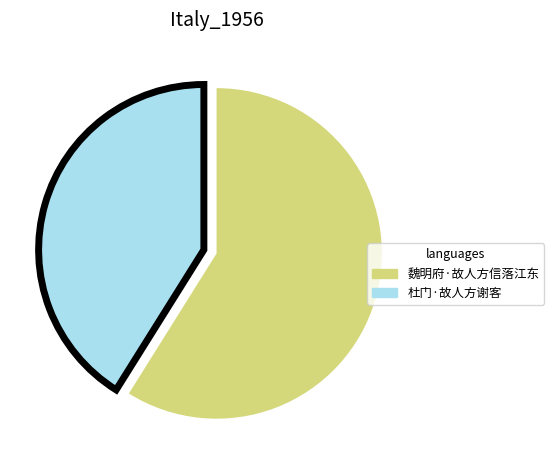

Which category accounts for the majority?

魏明府·故人方信落江东